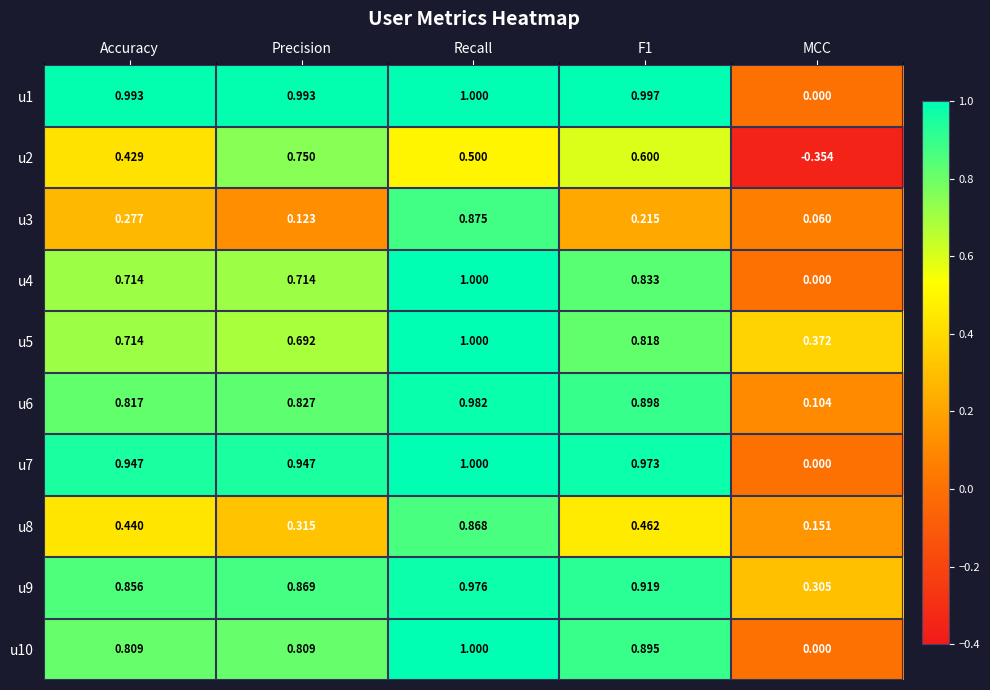

What is the total value across all series at Recall?

9.2